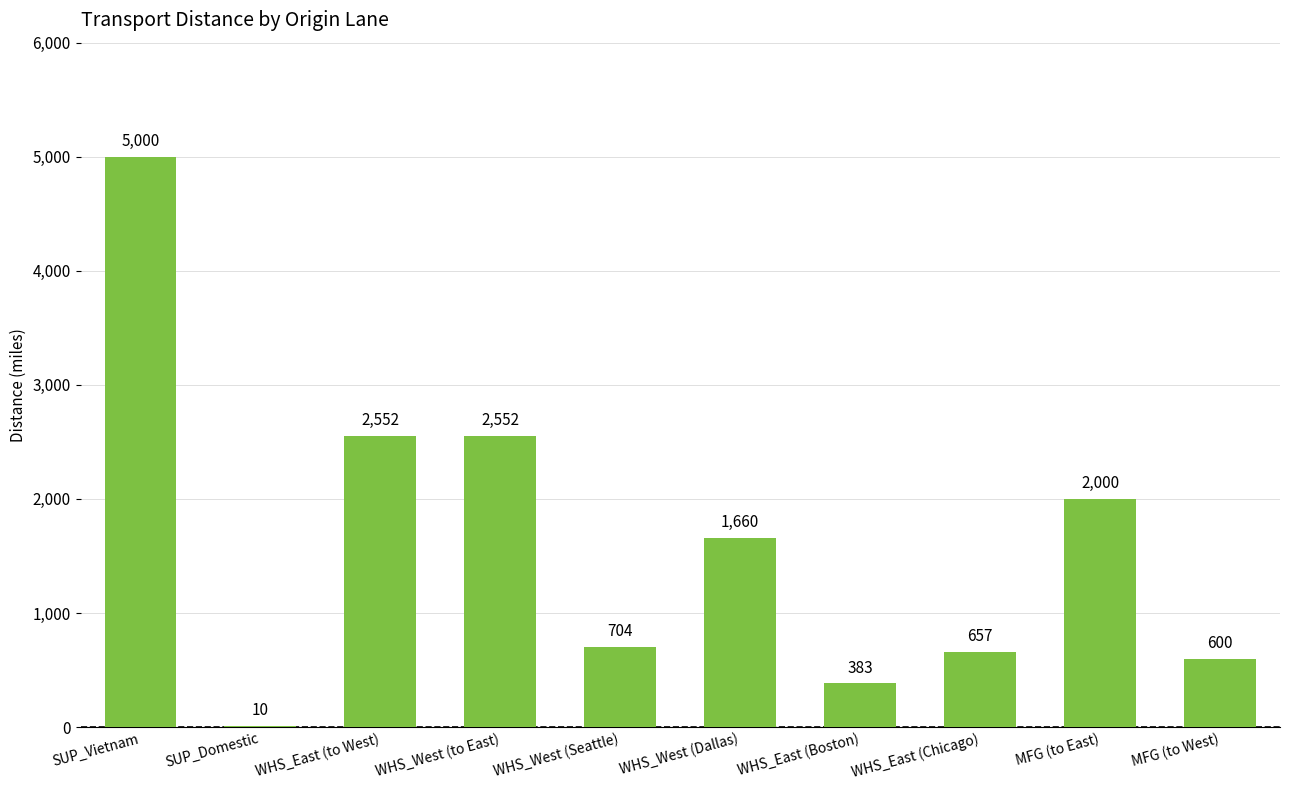

Reading right to left, list all the values displayed in this chart.

600	2000	657	383	1660	704	2552	2552	10	5000